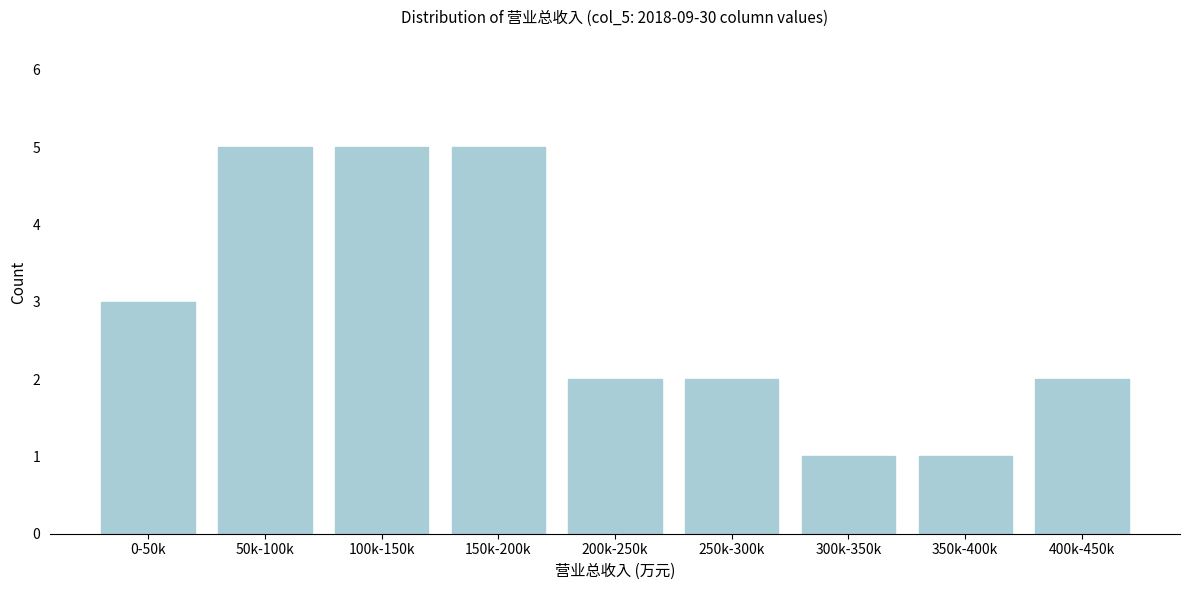

Reading right to left, extract all data points from this chart.

400k-450k=2	350k-400k=1	300k-350k=1	250k-300k=2	200k-250k=2	150k-200k=5	100k-150k=5	50k-100k=5	0-50k=3